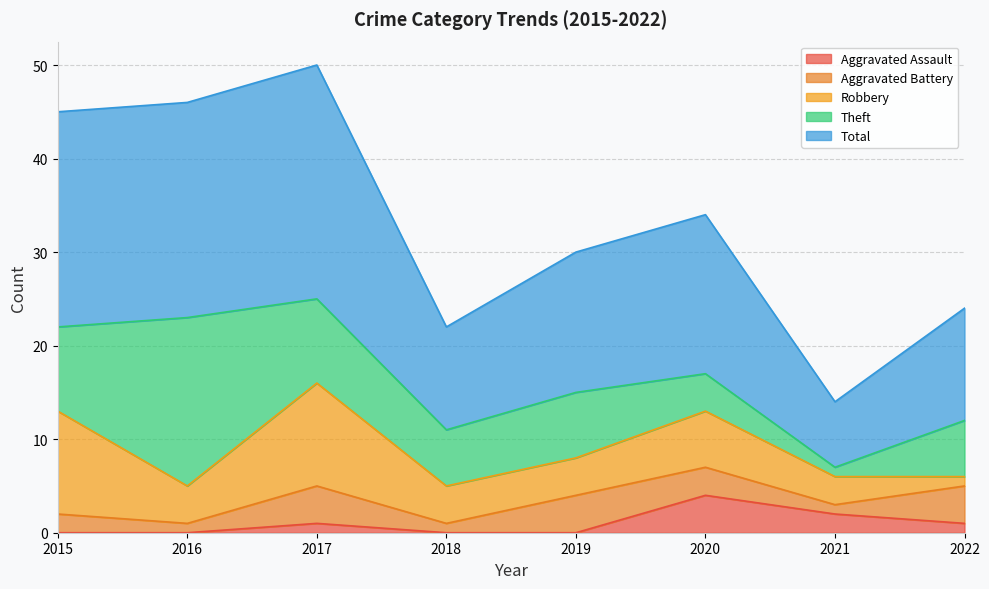

Where does the Aggravated Assault series first go above 1?

2020